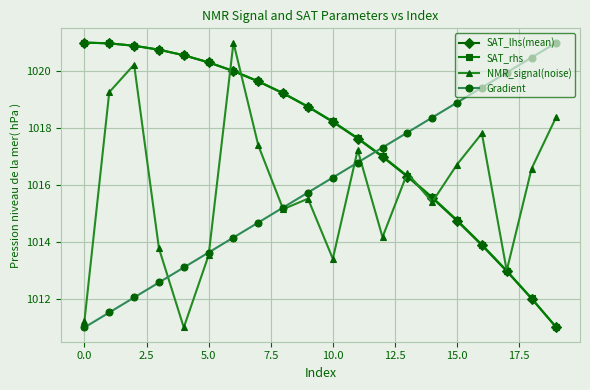

Does the chart have visible grid lines?

Yes